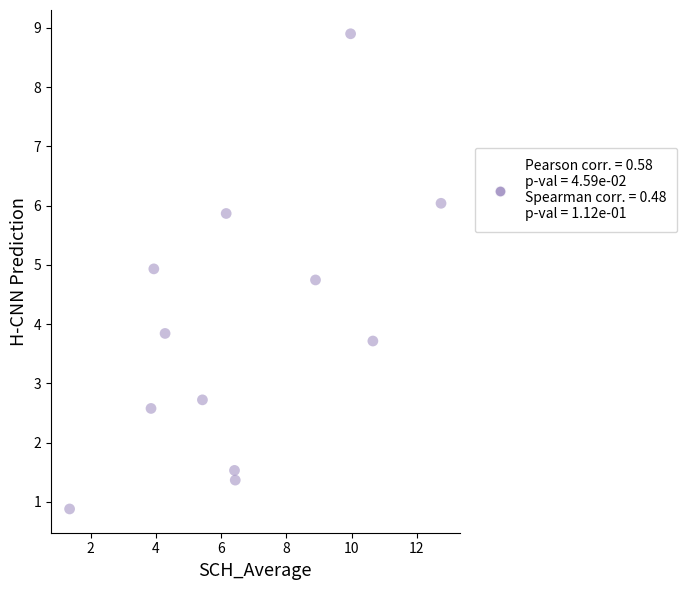

What is the range of Y values (max minus min)?

8.0